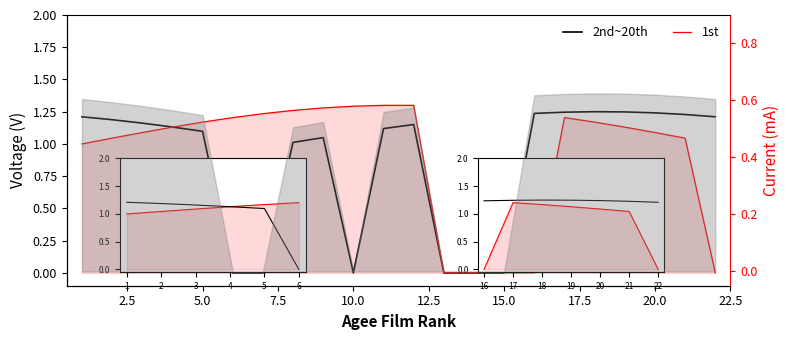

How many values in the 1st series exceed 1?

16